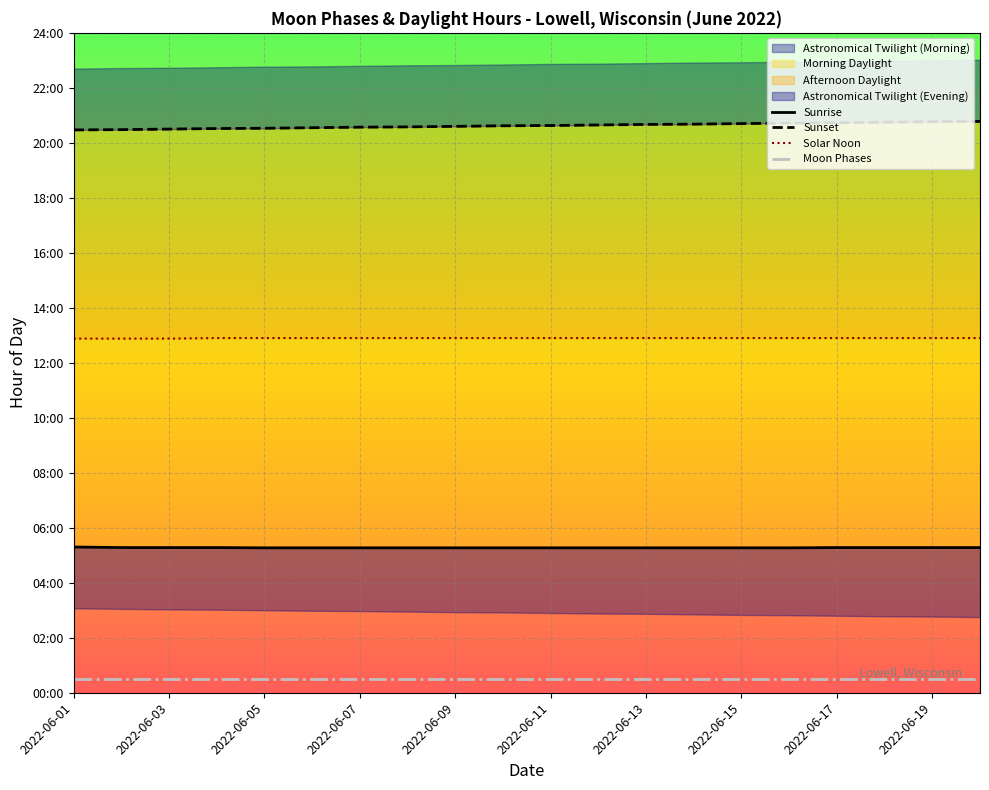

What is the total value across all series at 2022-06-19?

39.3